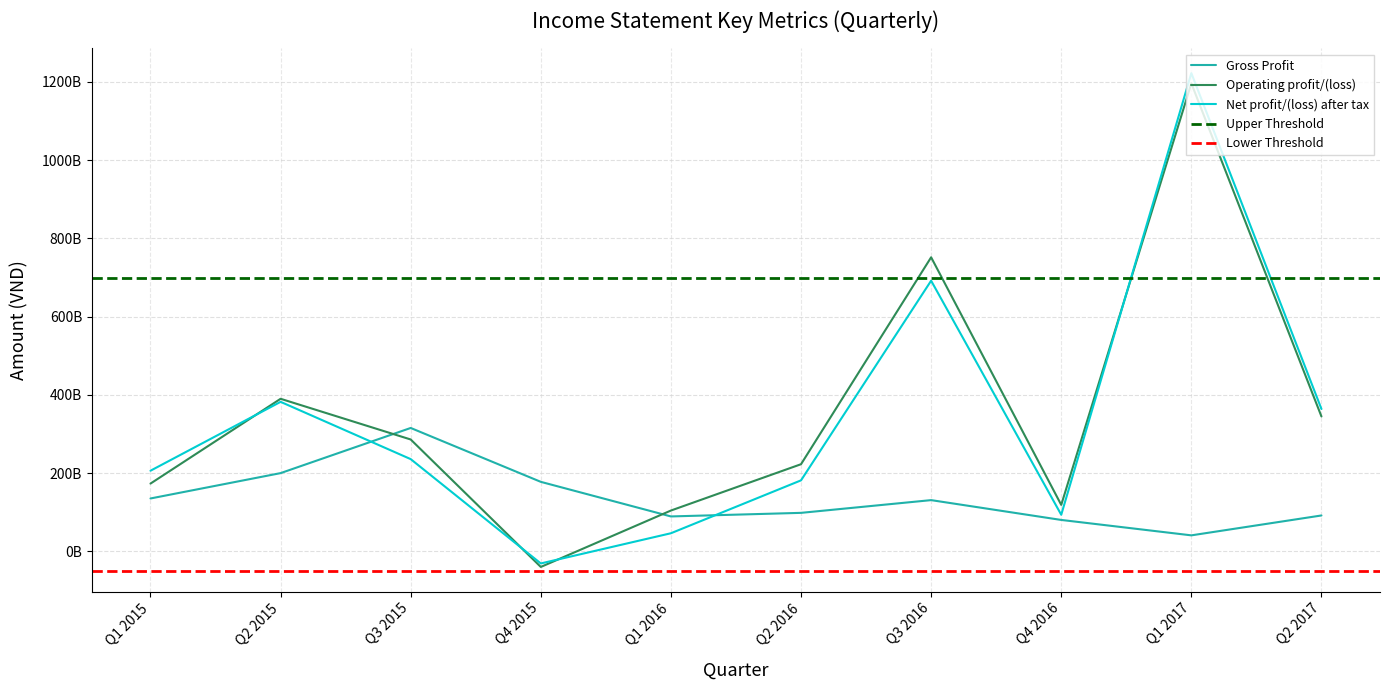

In Net profit/(loss) after tax, how many points are higher than both neighbors (excluding endpoints)?

3